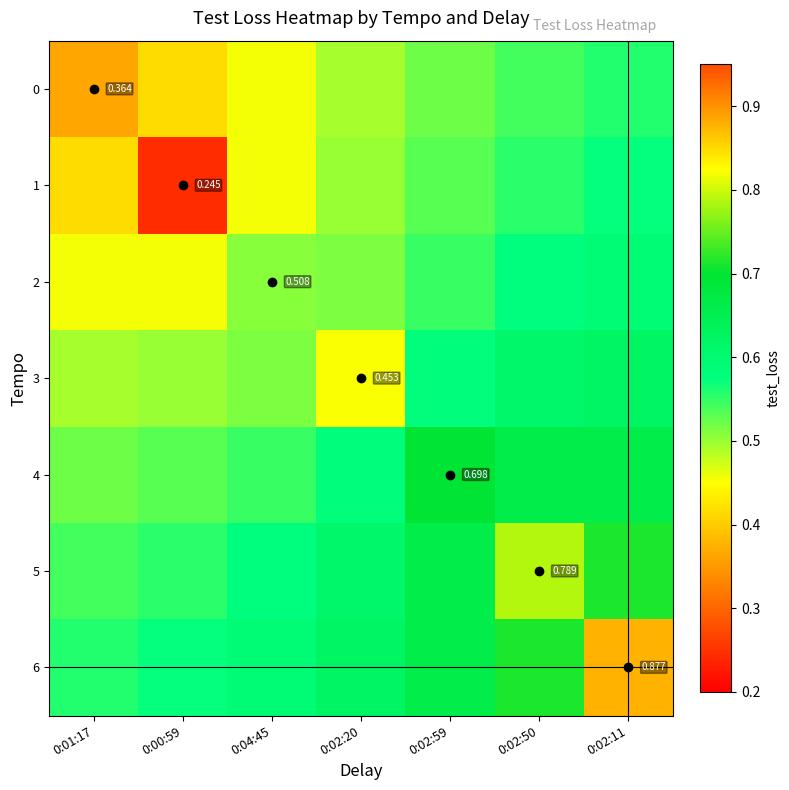

At 0:01:17, list the series in order from largest to smallest.

6, 5, 4, 3, 2, 1, 0